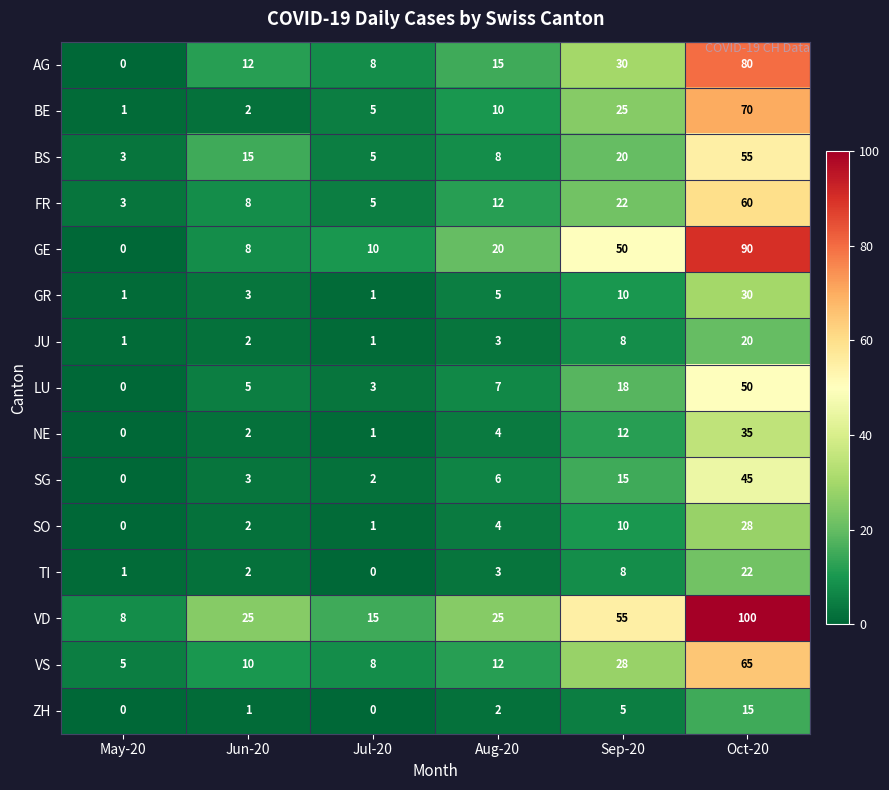

What is the difference between the maximum and second lowest values in the VD series?

85